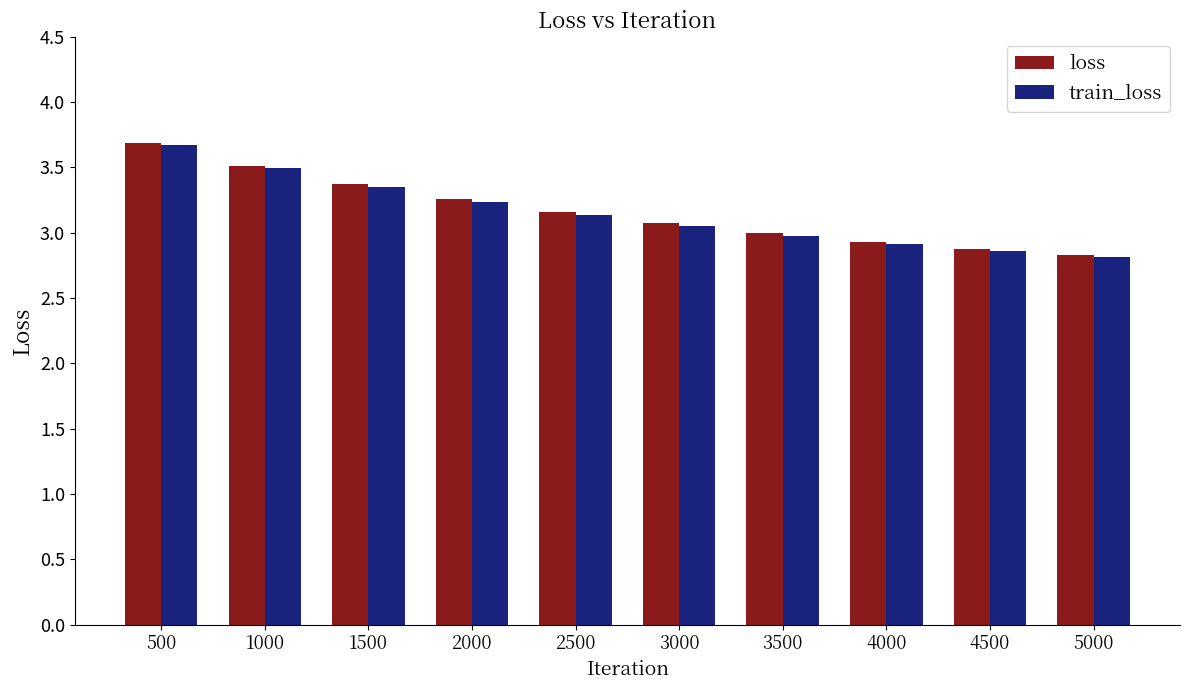

What is the value of the loss bar at the 5th from the left?

3.2